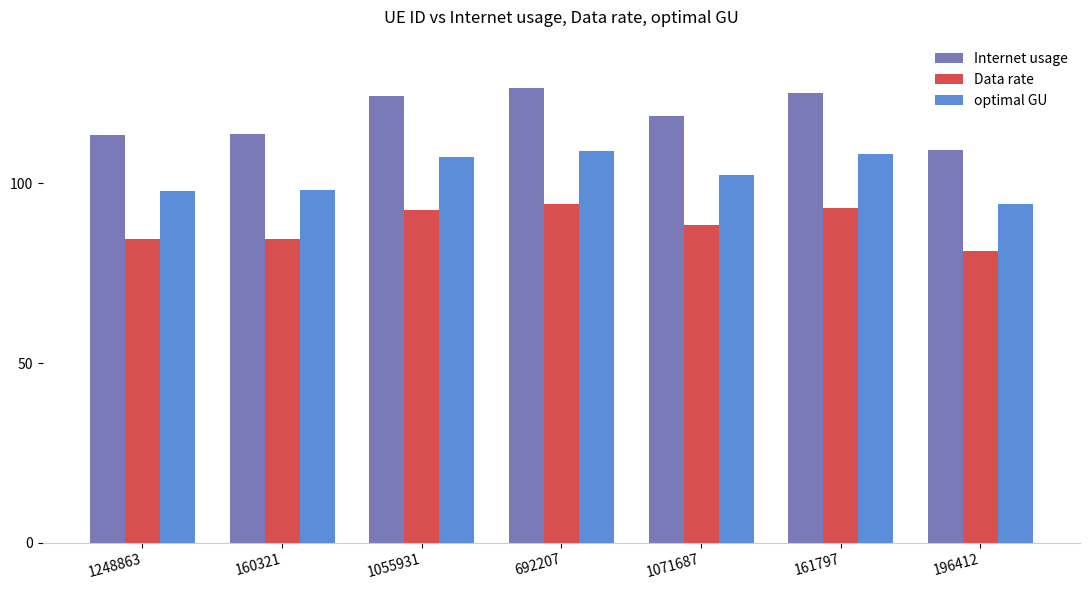

At which category does the chart reach its minimum across all series?

196412